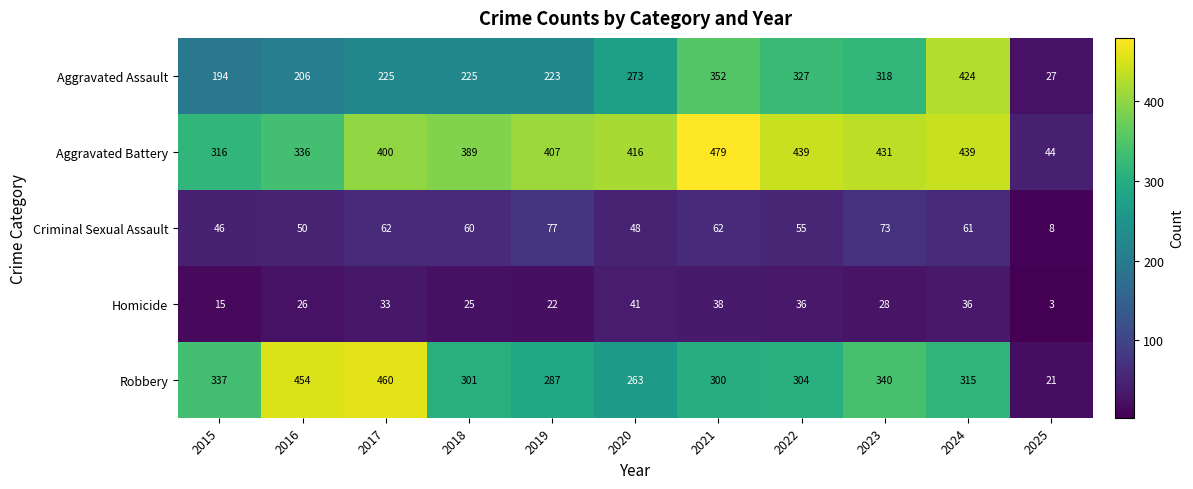

Rank the series by their maximum value, from highest to lowest.

Aggravated Battery, Robbery, Aggravated Assault, Criminal Sexual Assault, Homicide